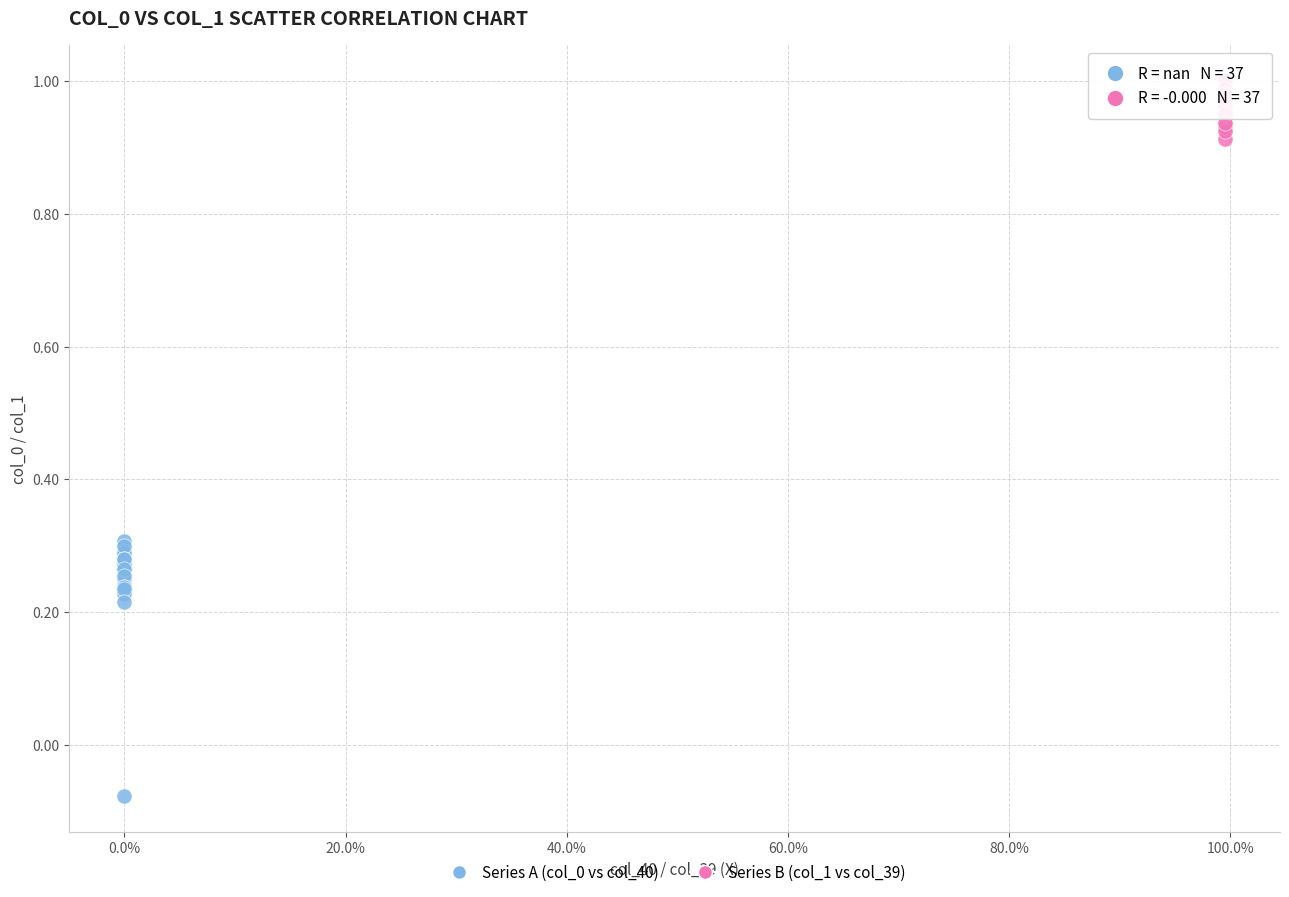

Which series has the widest spread of Y values?

Series A (col_0 vs col_40)